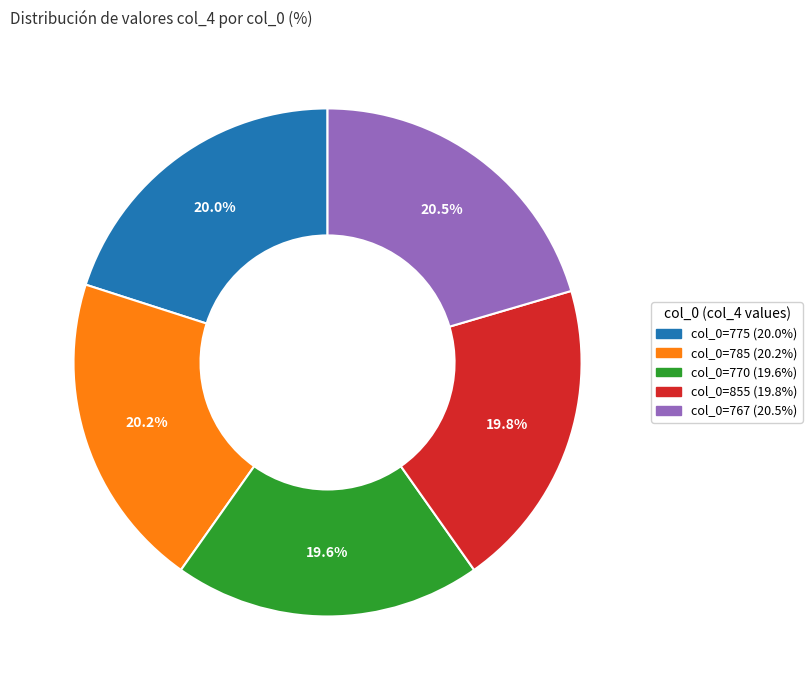

Does any single category account for the majority?

No